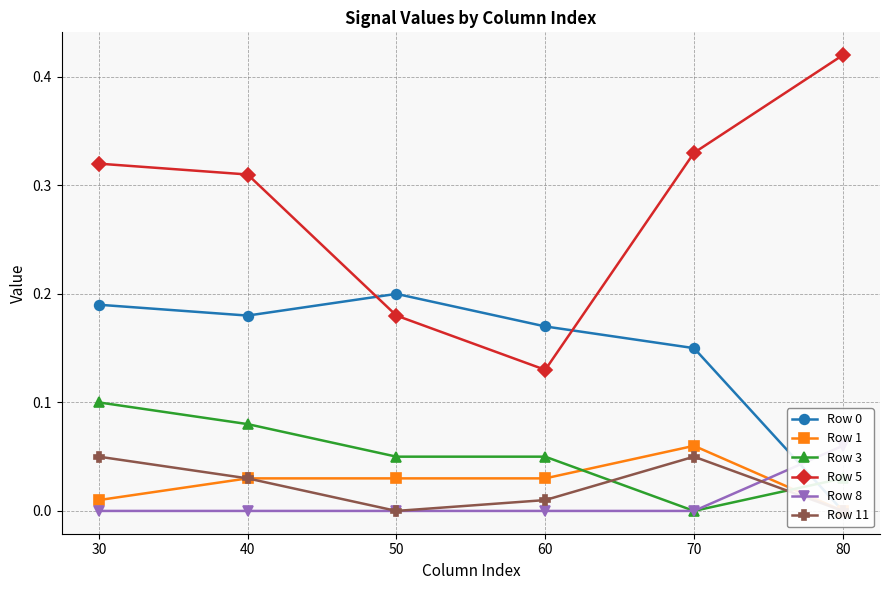

Which series ends up on top after the final intersection of Row 11 and Row 8?

Row 8